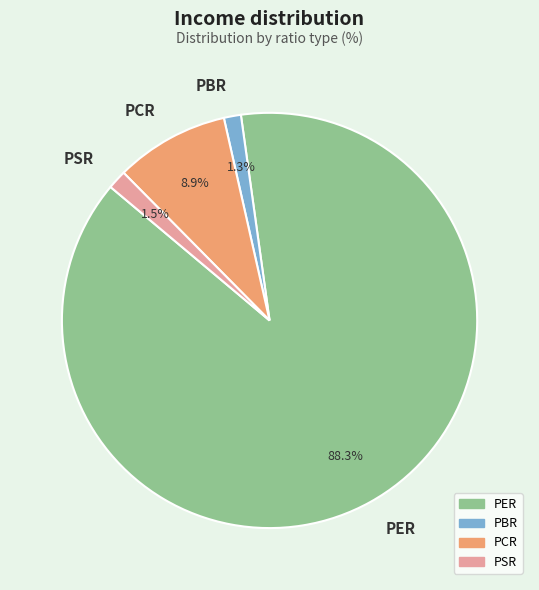

To the nearest percent, what is the difference between the largest and smallest slice percentages?

87%